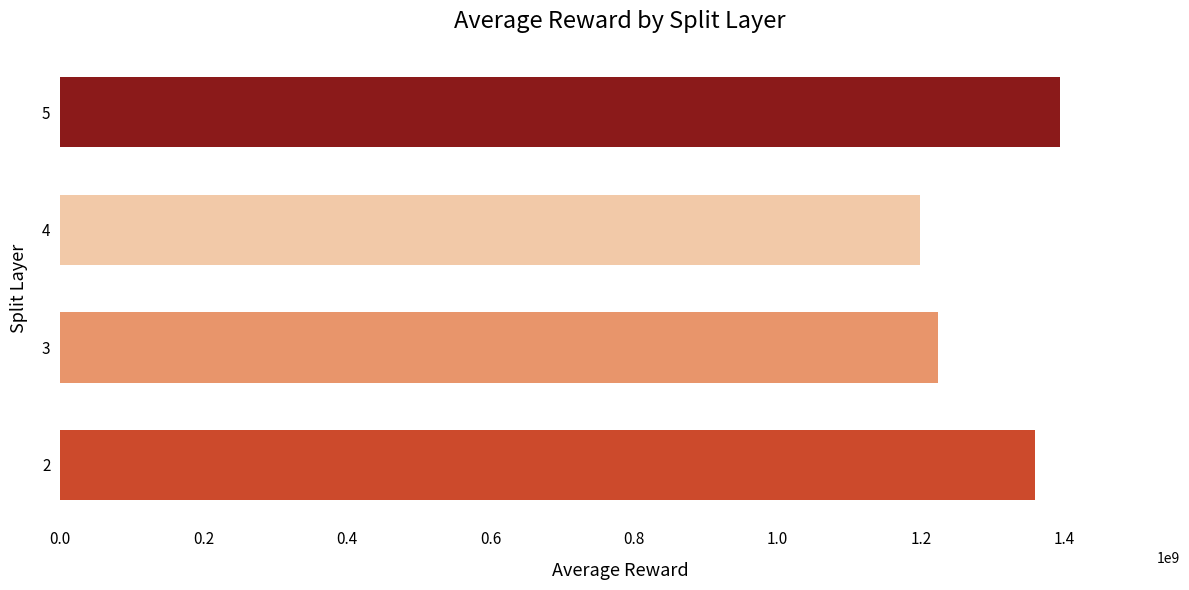

Reading bottom to top, list all the values displayed in this chart.

2=1359160091	3=1223609671	4=1199293731	5=1394101010